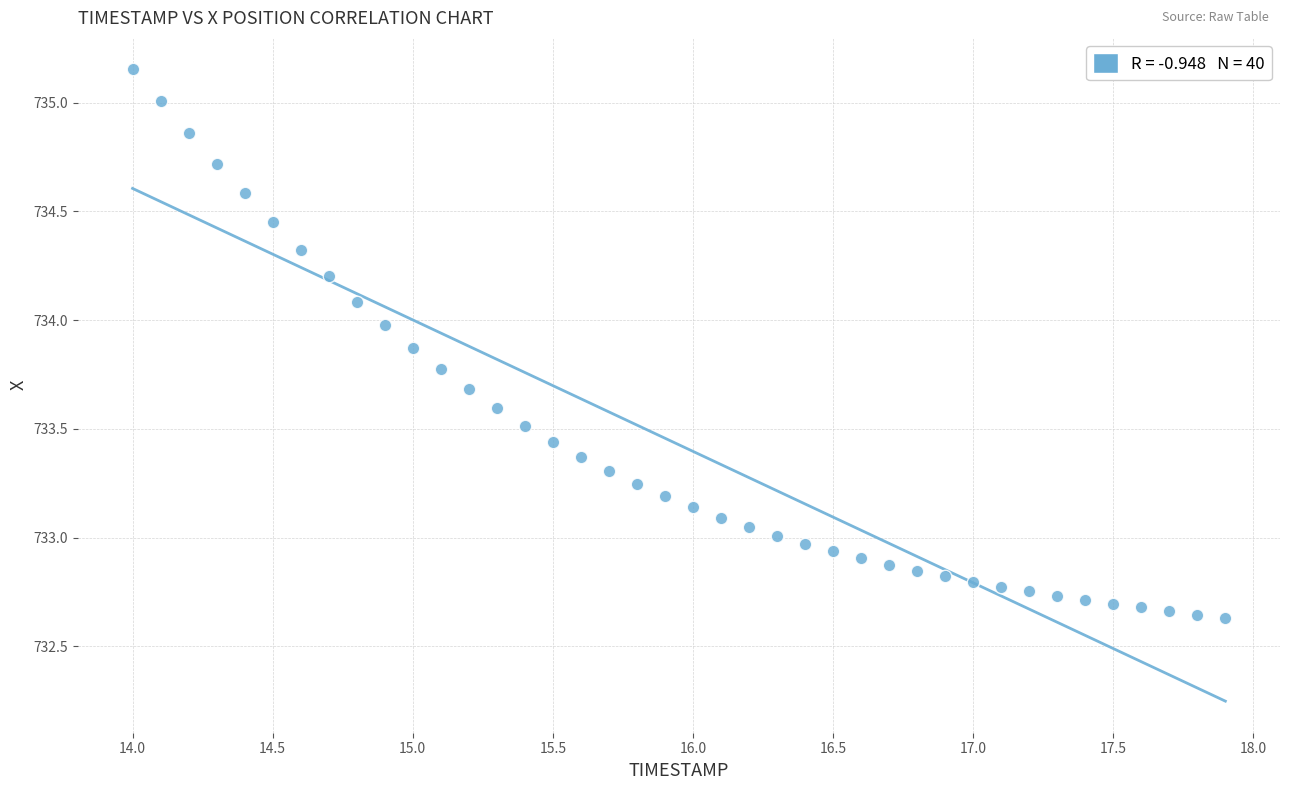

What is the range of X values (max minus min)?

3.9